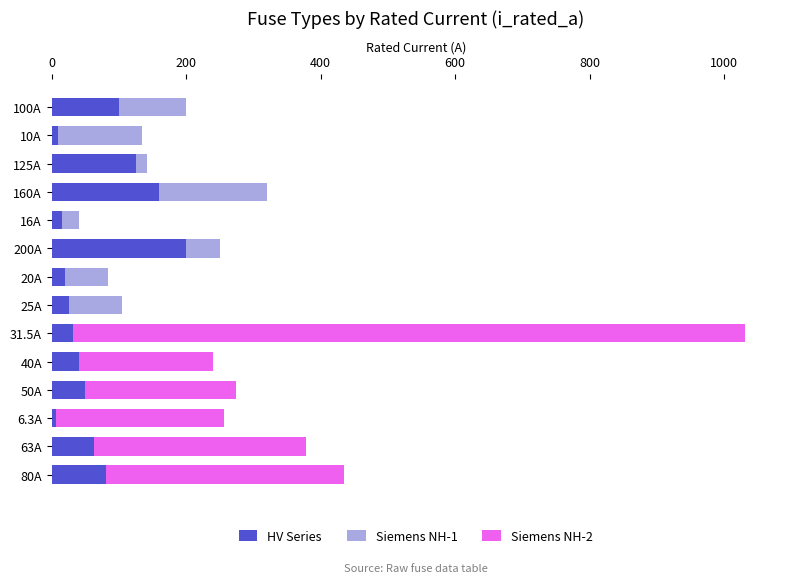

At which category is the sum across all series the highest?

31.5A